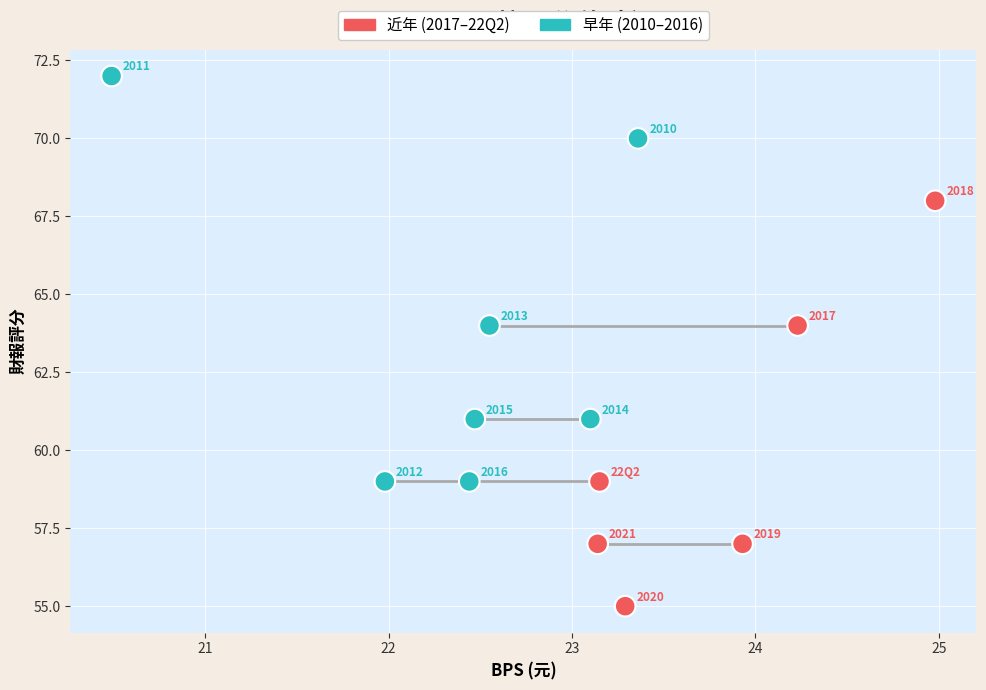

What is the range of Y values (max minus min)?

17